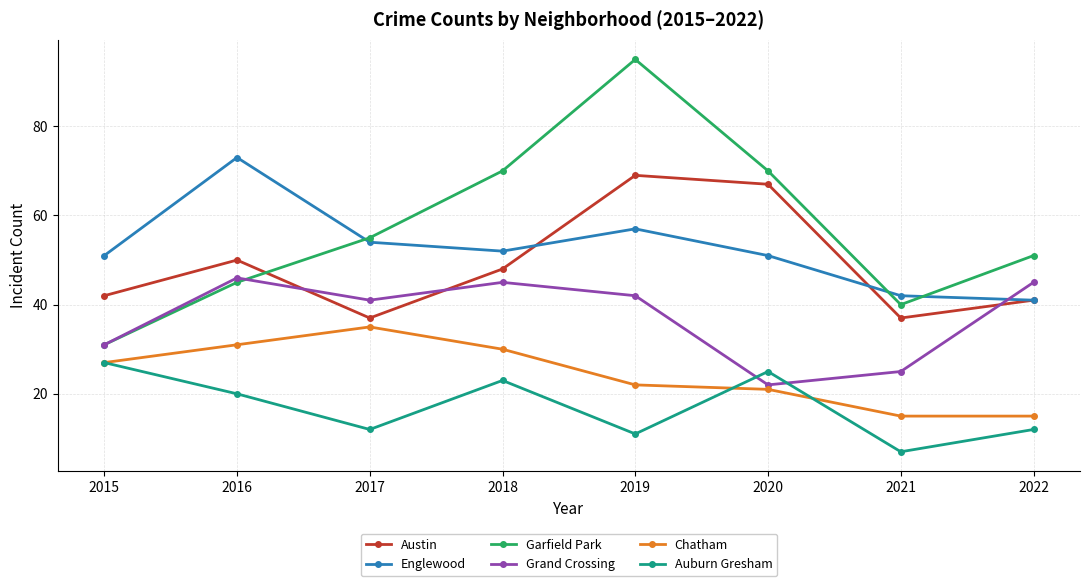

At which category is the sum across all series the highest?

2019